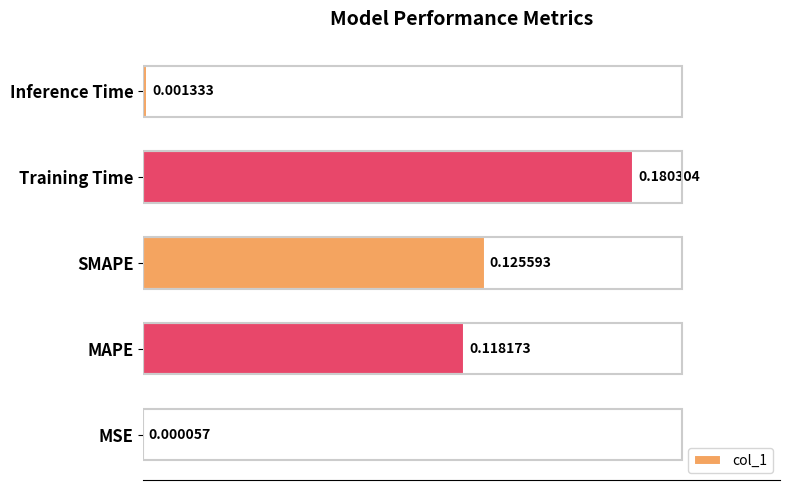

Where is the data nearest to the value 0?

MSE